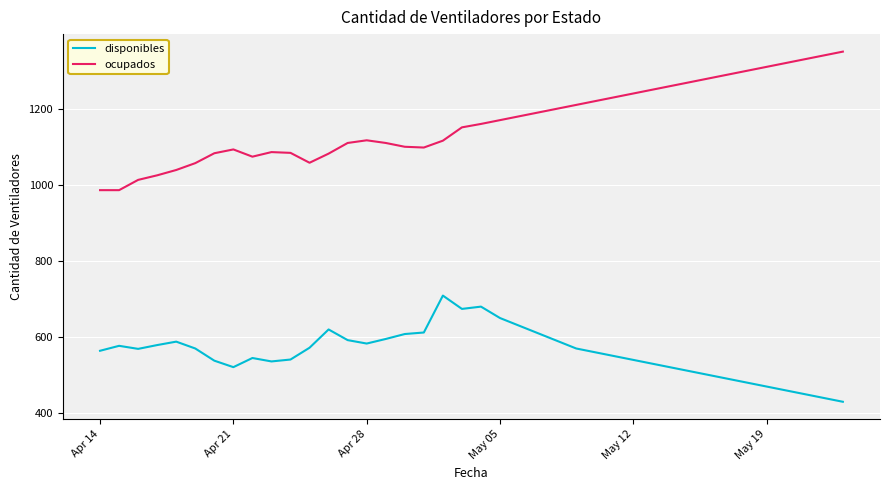

True or false: disponibles and ocupados intersect in this chart.

False